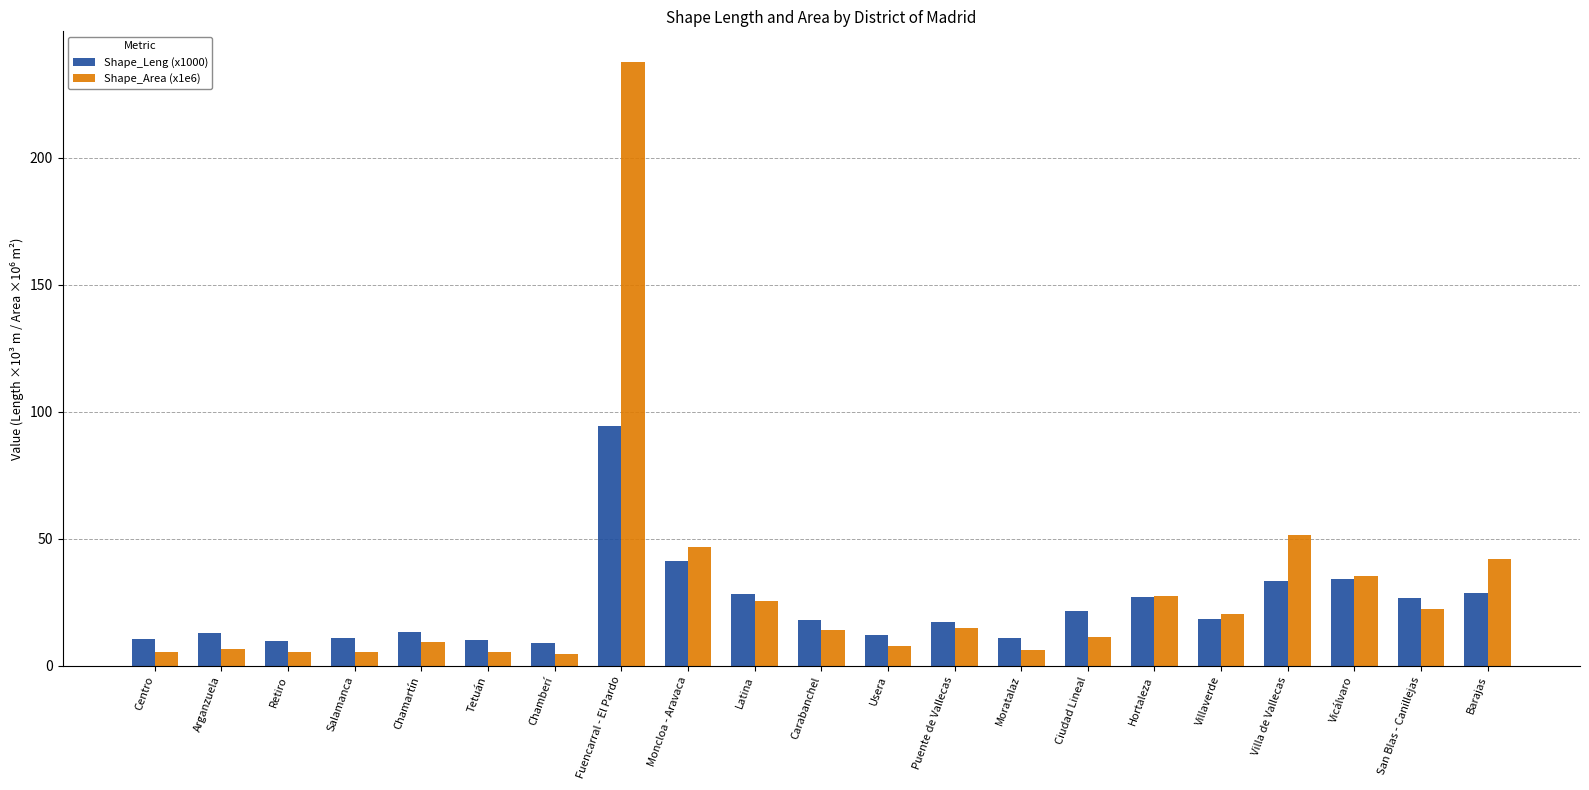

Which series changed the most between Chamberí and Latina?

Shape_Area (x1e6)